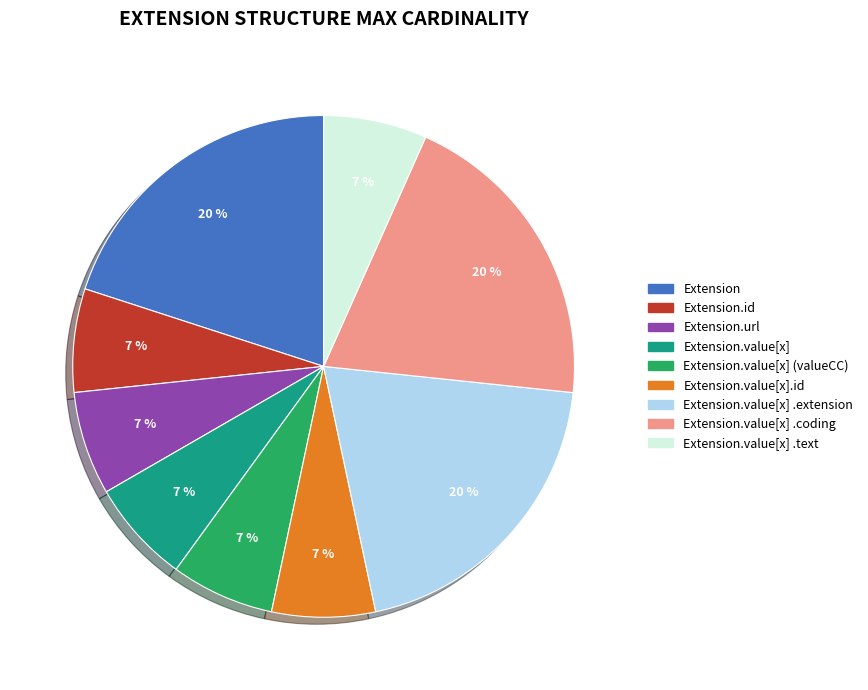

Does any single category account for the majority?

No